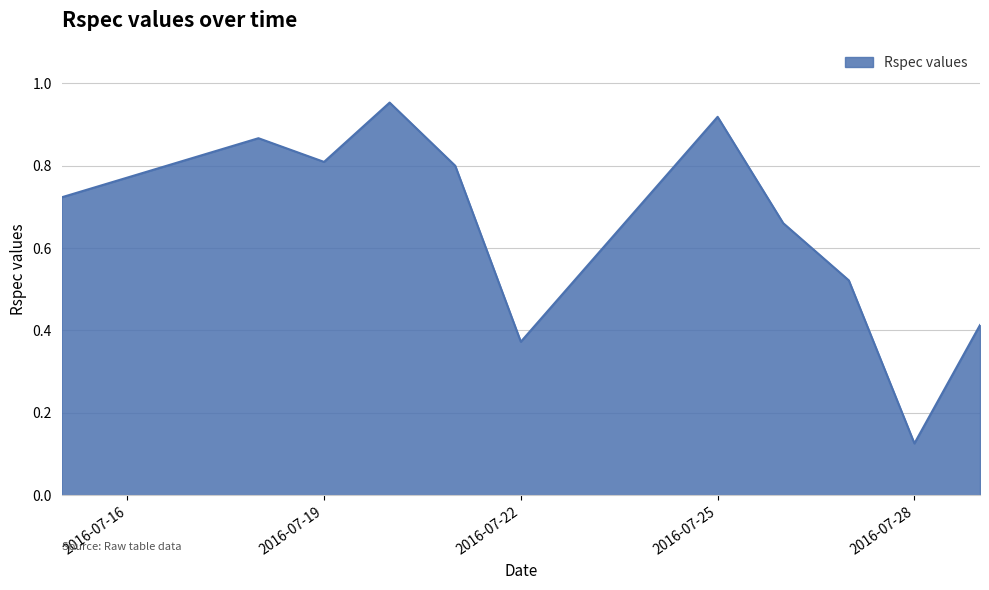

What is the difference between the maximum and minimum values?

0.8